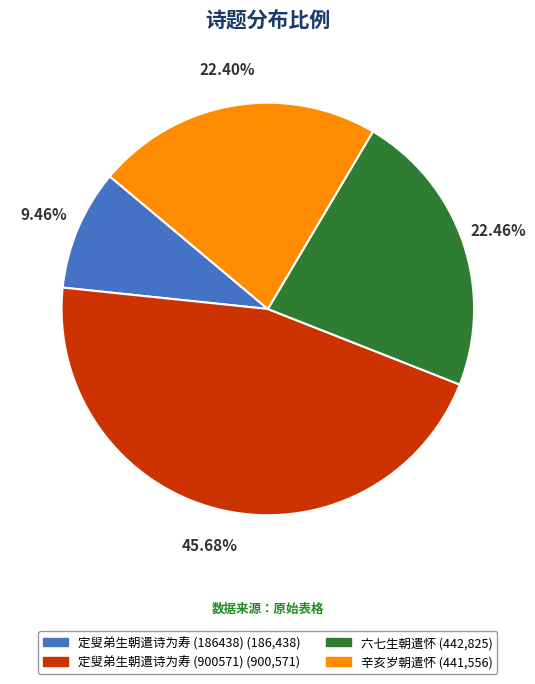

Is there a majority slice in this chart?

No